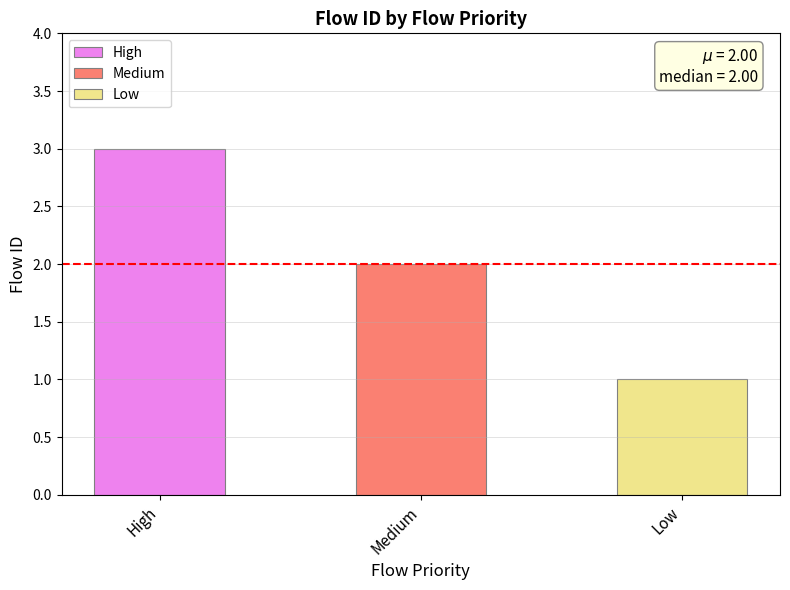

What is the average value?

2